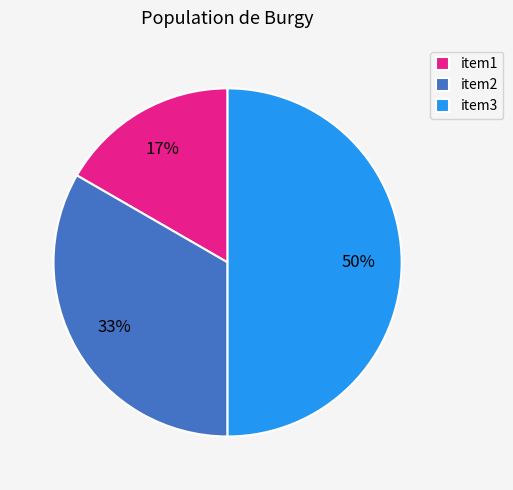

To the nearest percent, what portion does item1 represent?

17%